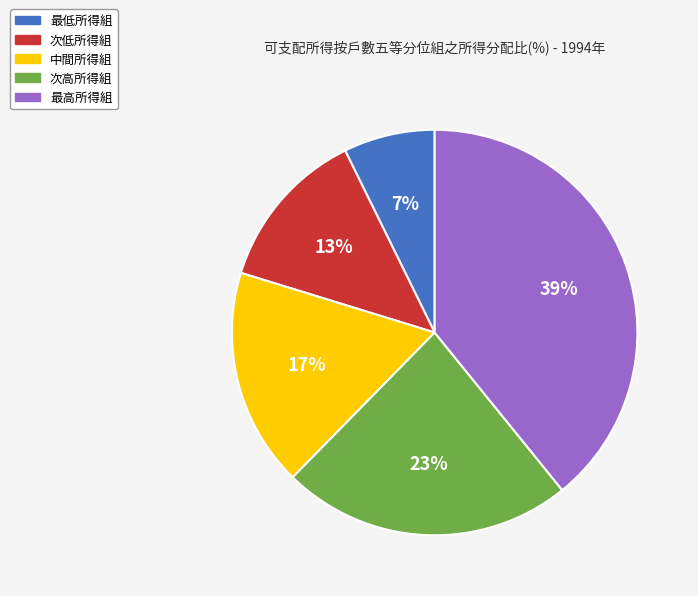

Does any single category account for the majority?

No